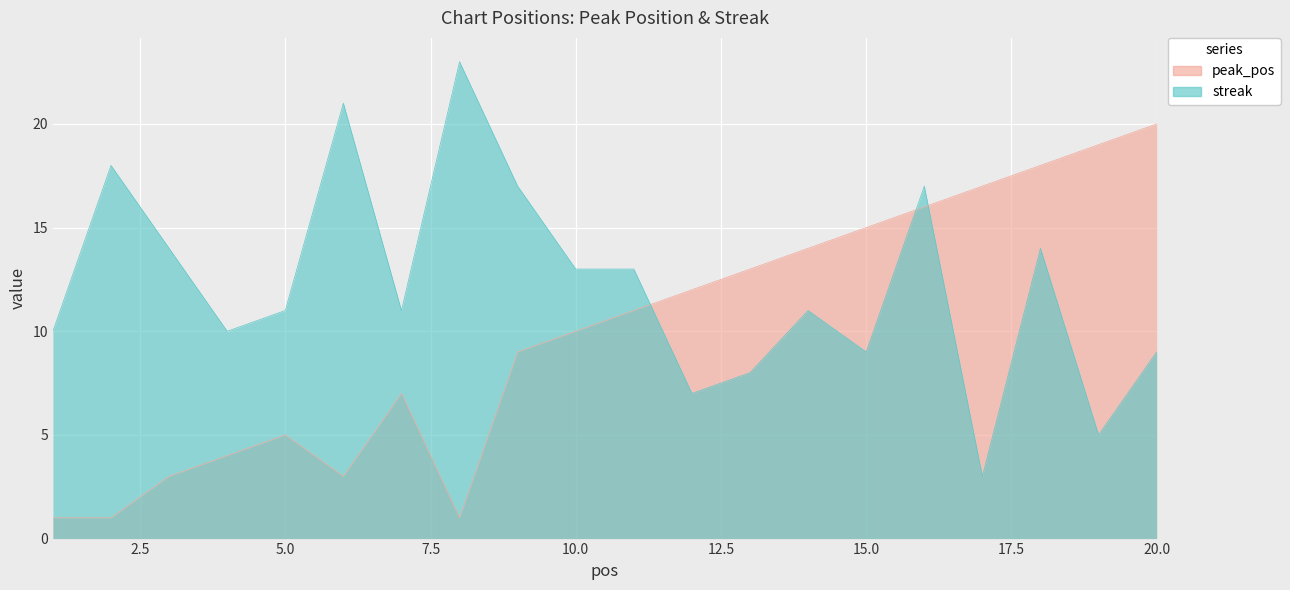

Reading left to right, list all the values displayed in this chart.

peak_pos: 1=1	2=1	3=3	4=4	5=5	6=3	7=7	8=1	9=9	10=10	11=11	12=12	13=13	14=14	15=15	16=16	17=17	18=18	19=19	20=20
streak: 1=10	2=18	3=14	4=10	5=11	6=21	7=11	8=23	9=17	10=13	11=13	12=7	13=8	14=11	15=9	16=17	17=3	18=14	19=5	20=9